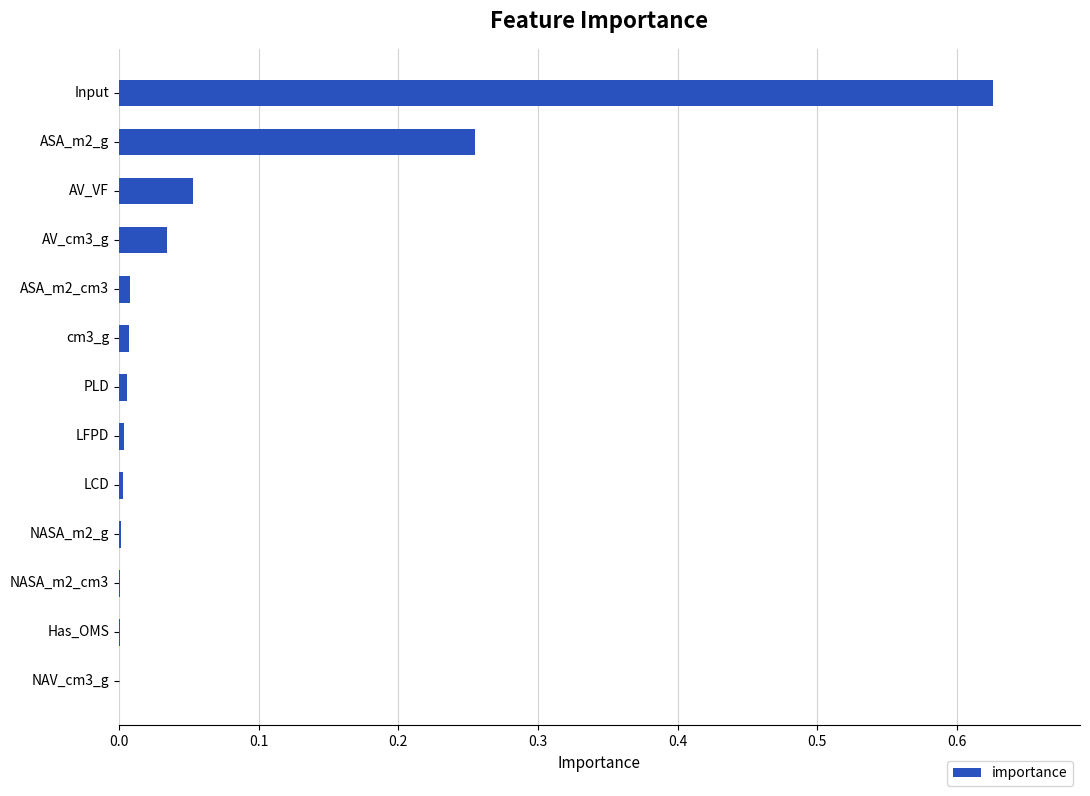

What is the sum of all values?

1.0